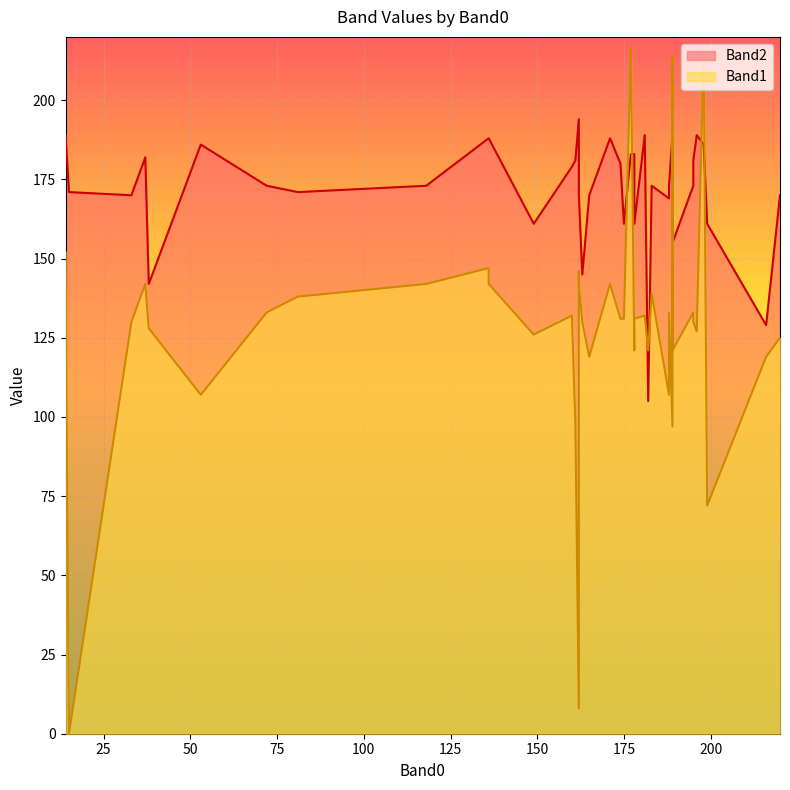

What is the difference between the second highest and second lowest values in the Band1 series?

208